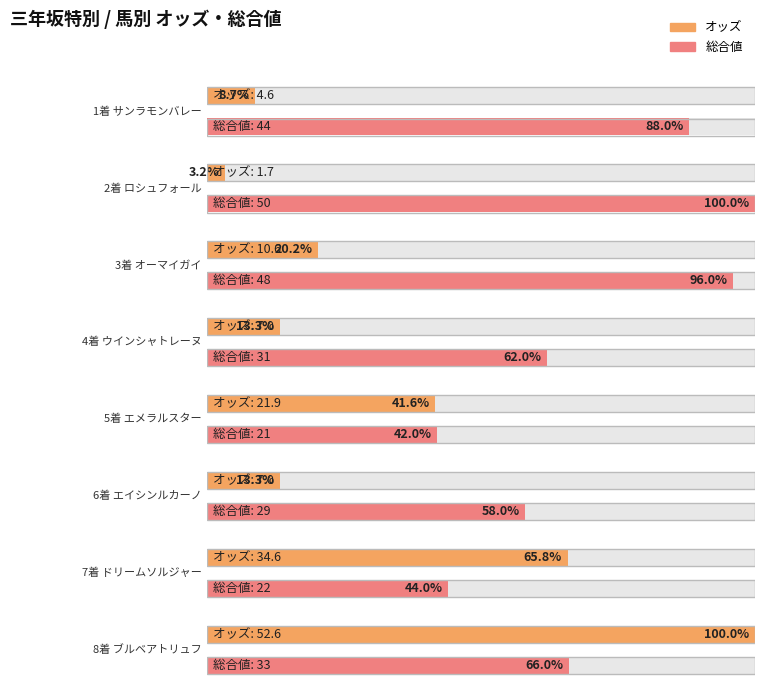

List the series in order of their peak value, highest first.

オッズ, 総合値